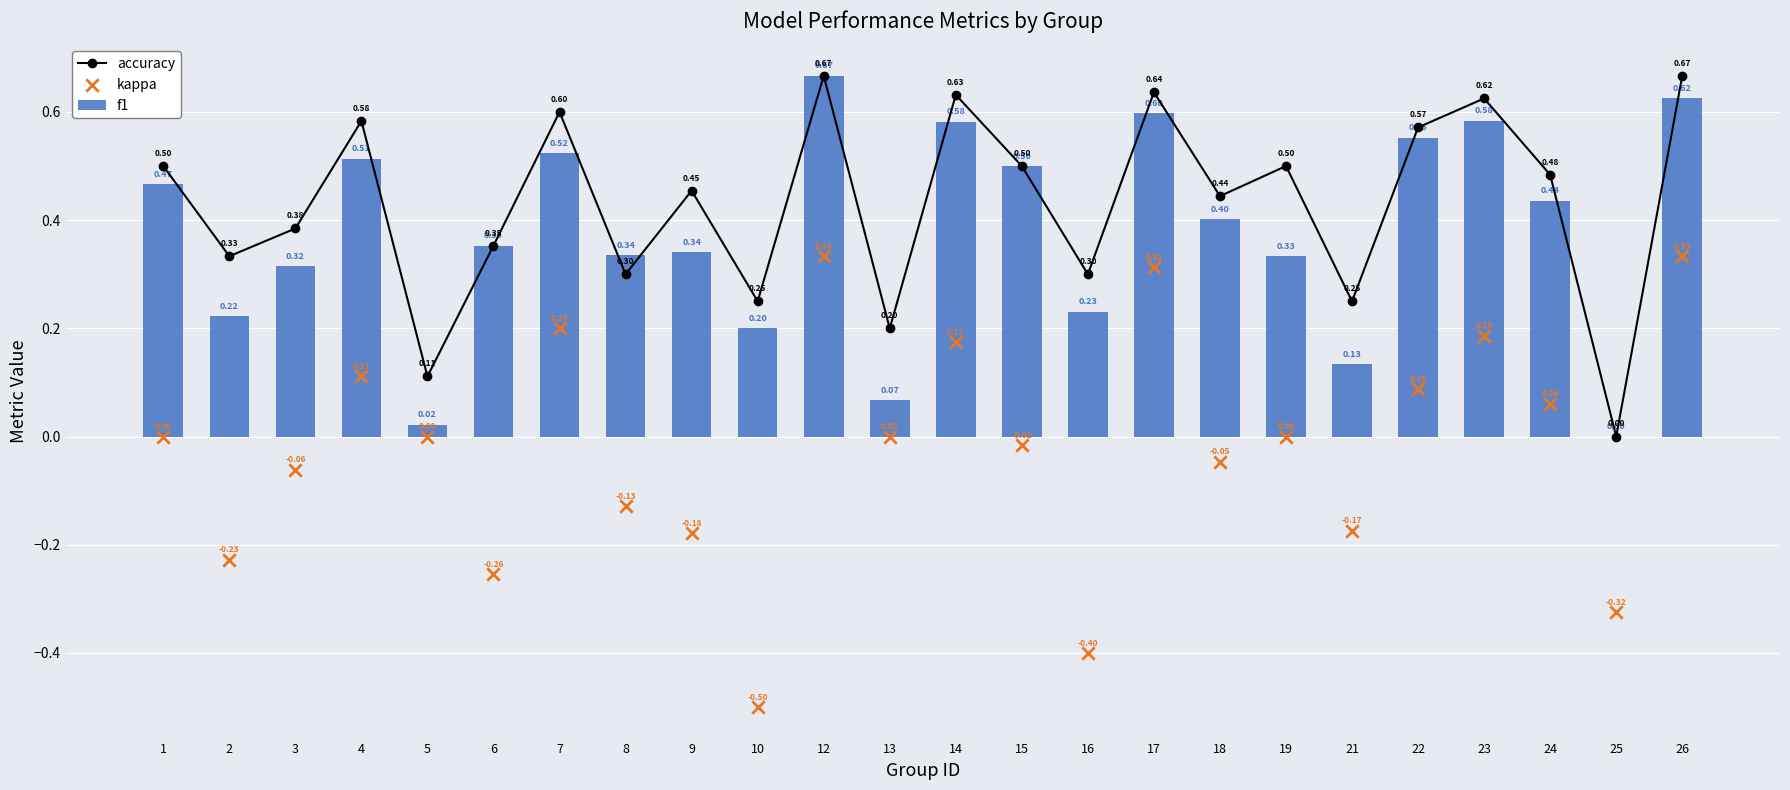

At which category is the sum across all series the highest?

12